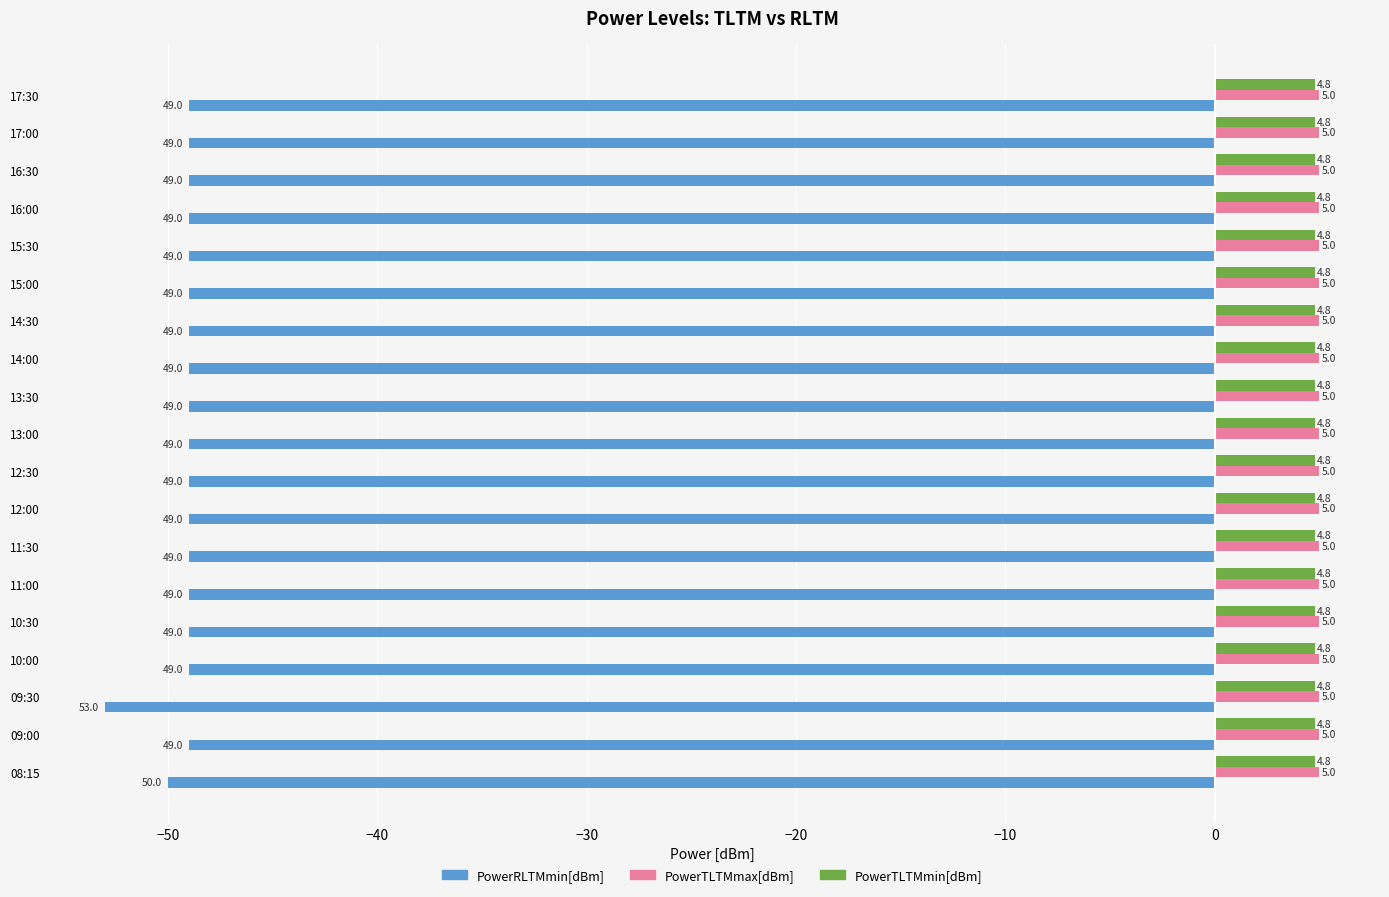

What is the difference between the highest and lowest values at 16:00?

54.0